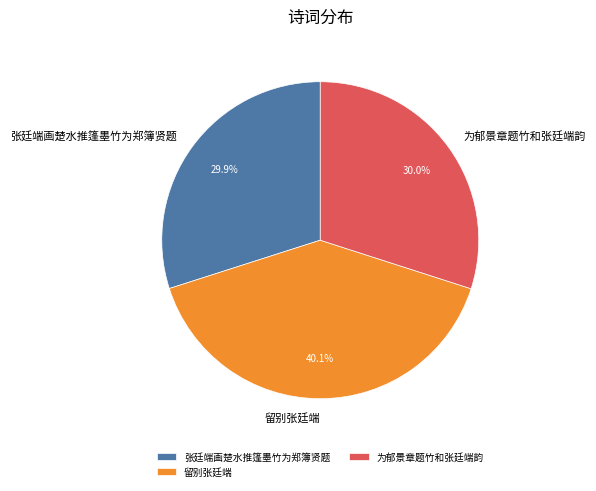

How many slices are in this pie chart?

3